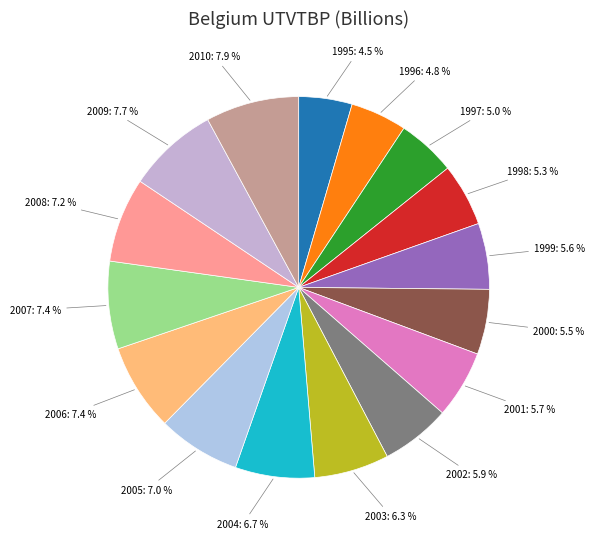

To the nearest percent, what is the average slice percentage?

6%